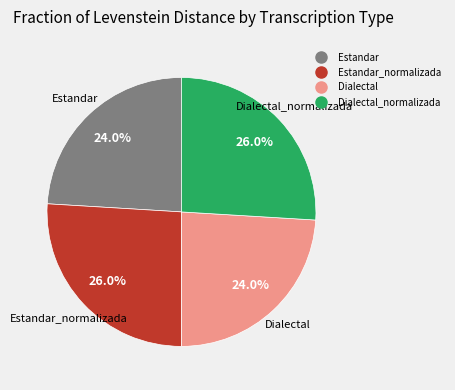

Does any single category account for the majority?

No